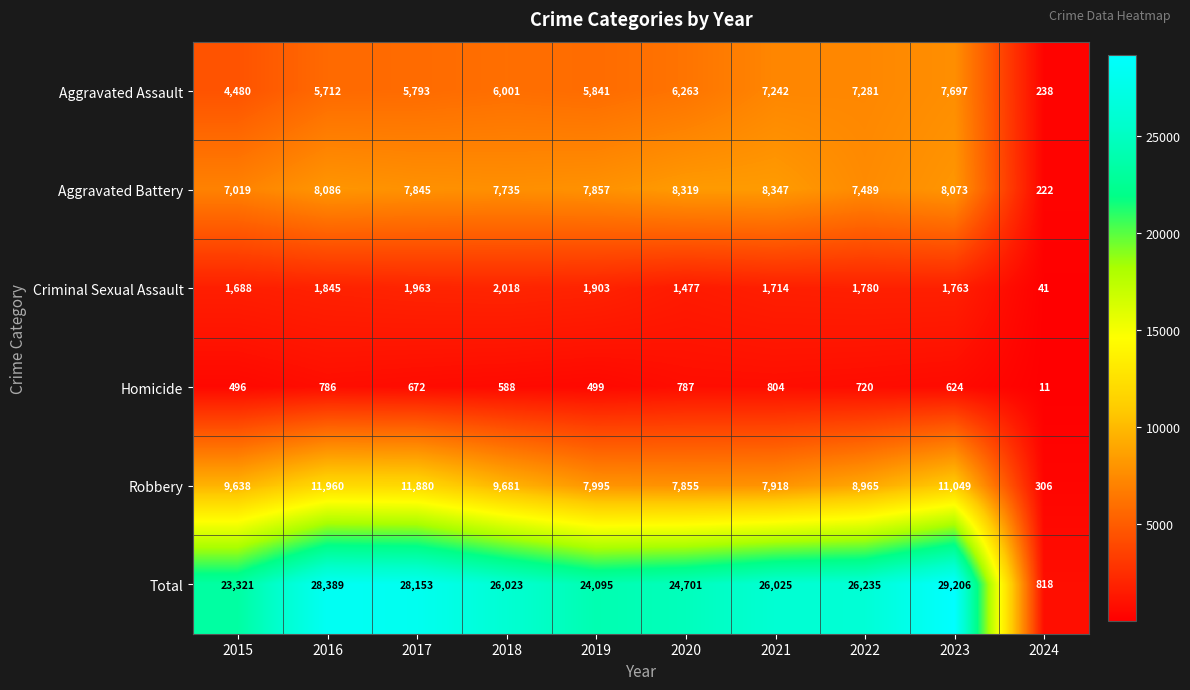

Which category has the highest value in the Total series?

2023